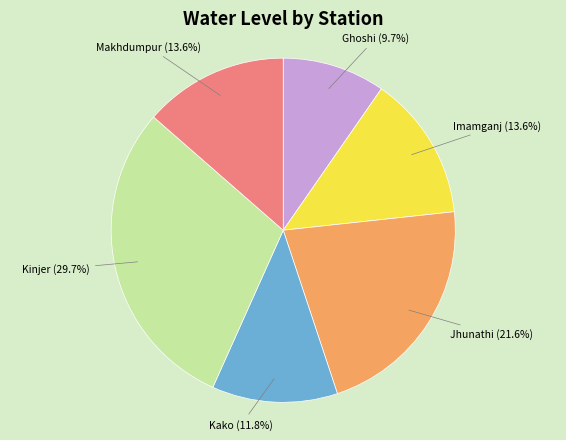

Is there a majority slice in this chart?

No